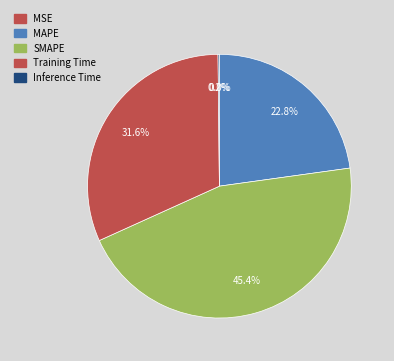

Is there any slice that represents more than half of the pie?

No